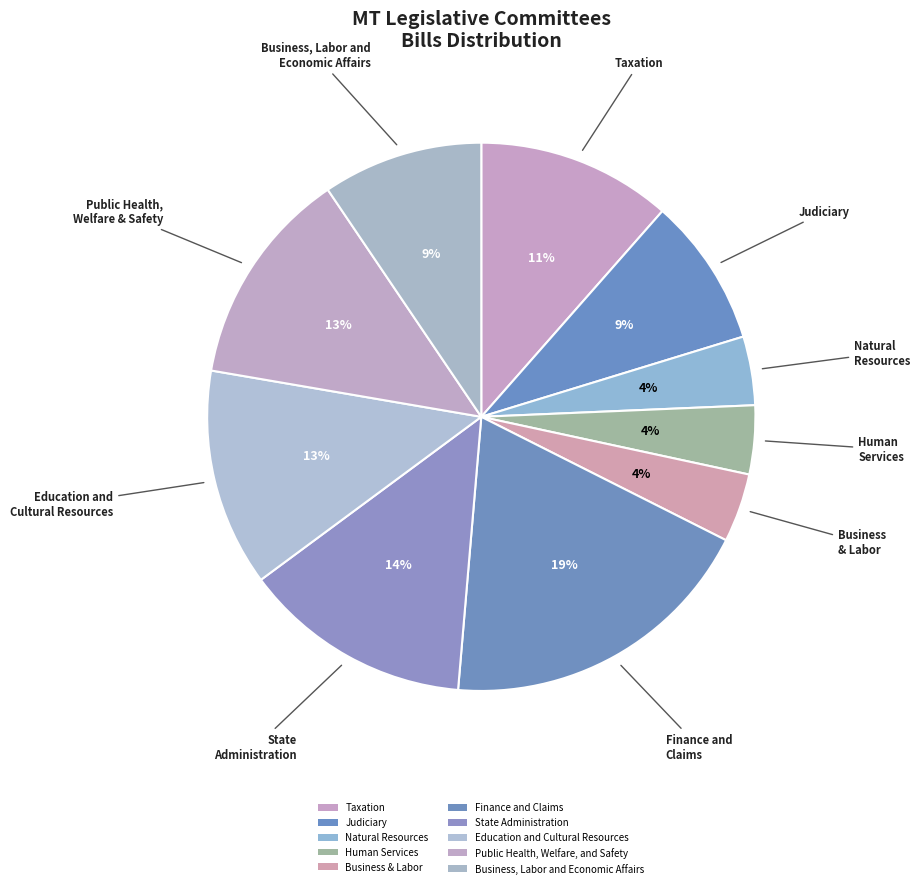

How many slices are in this pie chart?

10